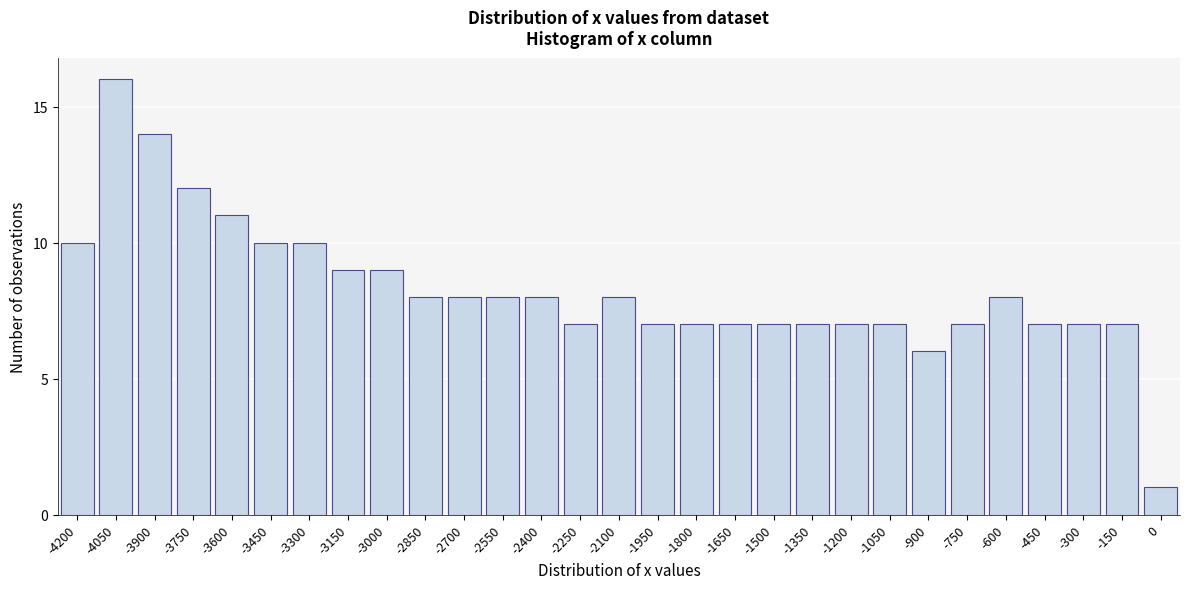

Reading right to left, transcribe all the data shown in this chart.

0=1	-150=7	-300=7	-450=7	-600=8	-750=7	-900=6	-1050=7	-1200=7	-1350=7	-1500=7	-1650=7	-1800=7	-1950=7	-2100=8	-2250=7	-2400=8	-2550=8	-2700=8	-2850=8	-3000=9	-3150=9	-3300=10	-3450=10	-3600=11	-3750=12	-3900=14	-4050=16	-4200=10